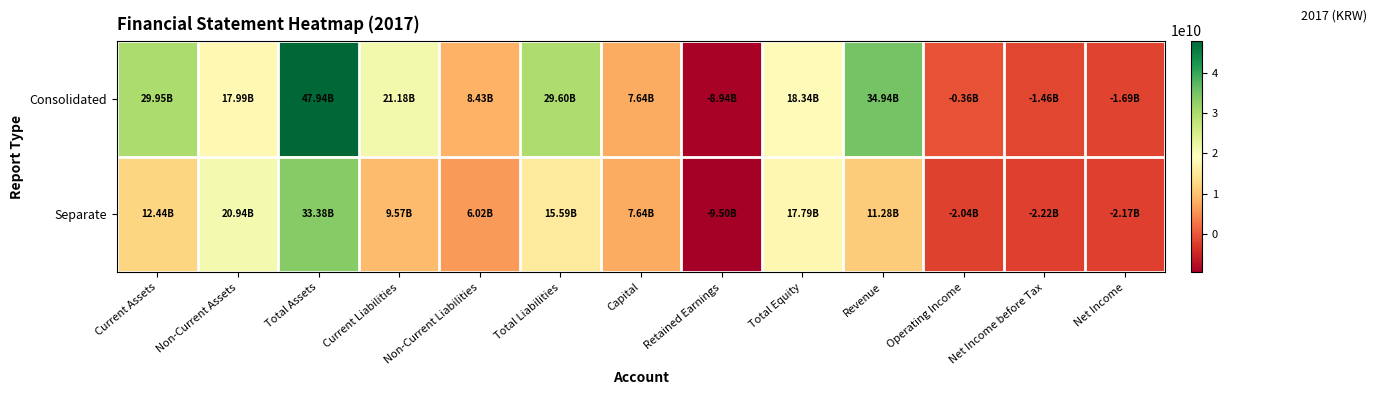

How many categories are shown in the chart?

13